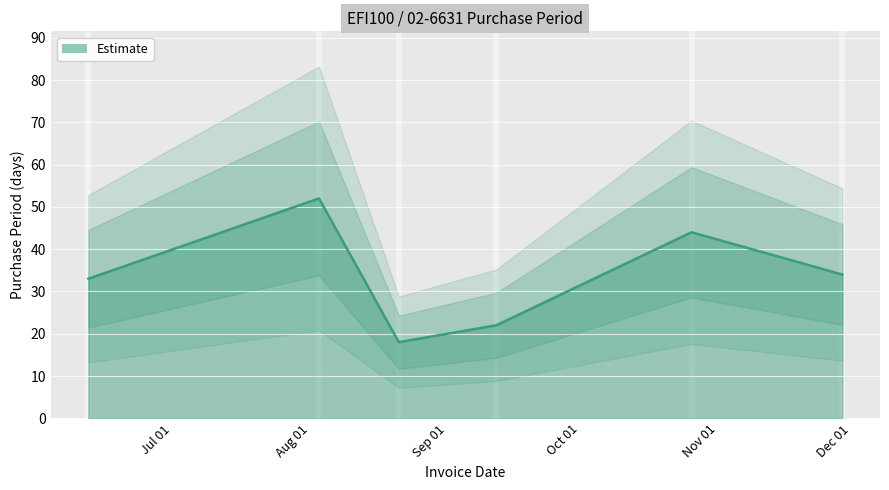

Rank the categories by value from highest to lowest.

Aug 01, Nov 01, Dec 01, Jul 01, Oct 01, Sep 01